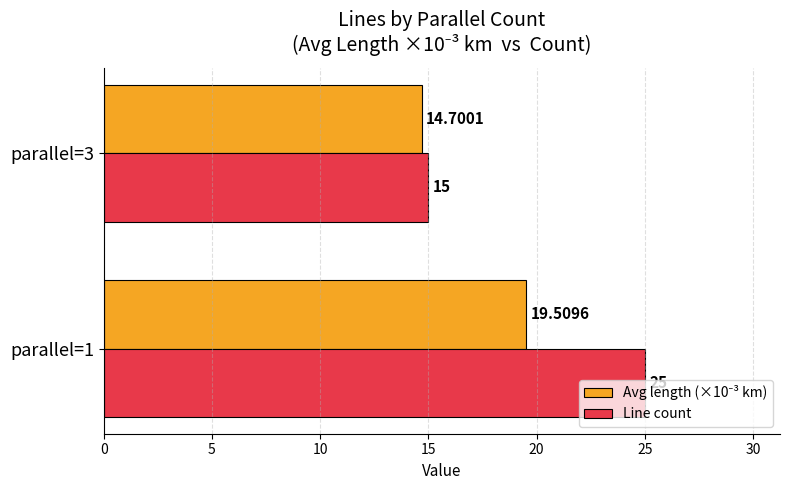

What is the average value of the Line count series?

20.0